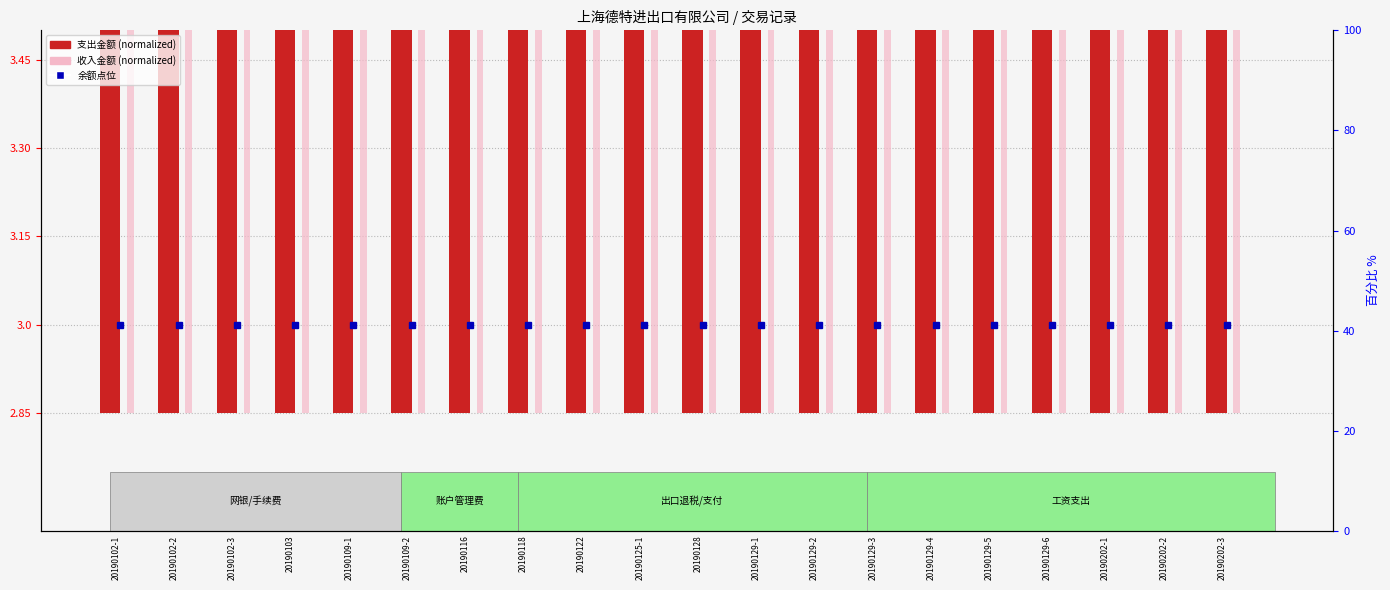

Between 20190102-2 and 20190129-6, which series saw the biggest shift?

支出金额 (normalized)